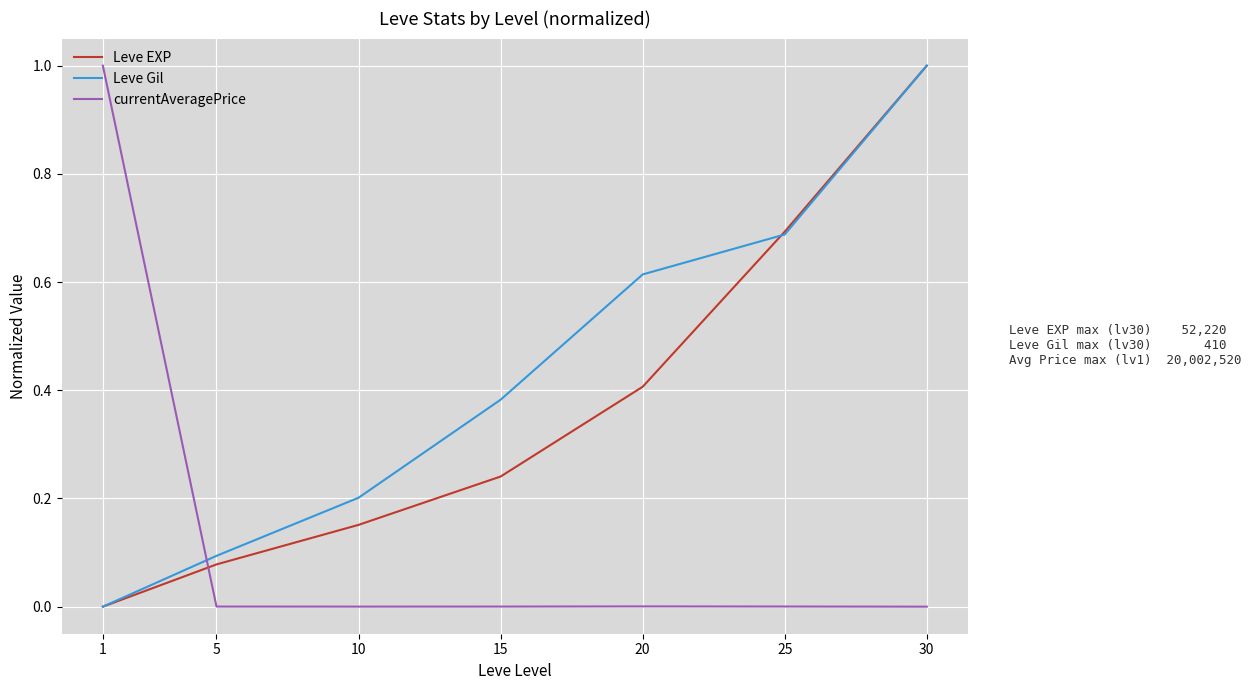

Which series has the largest total across all categories?

Leve Gil